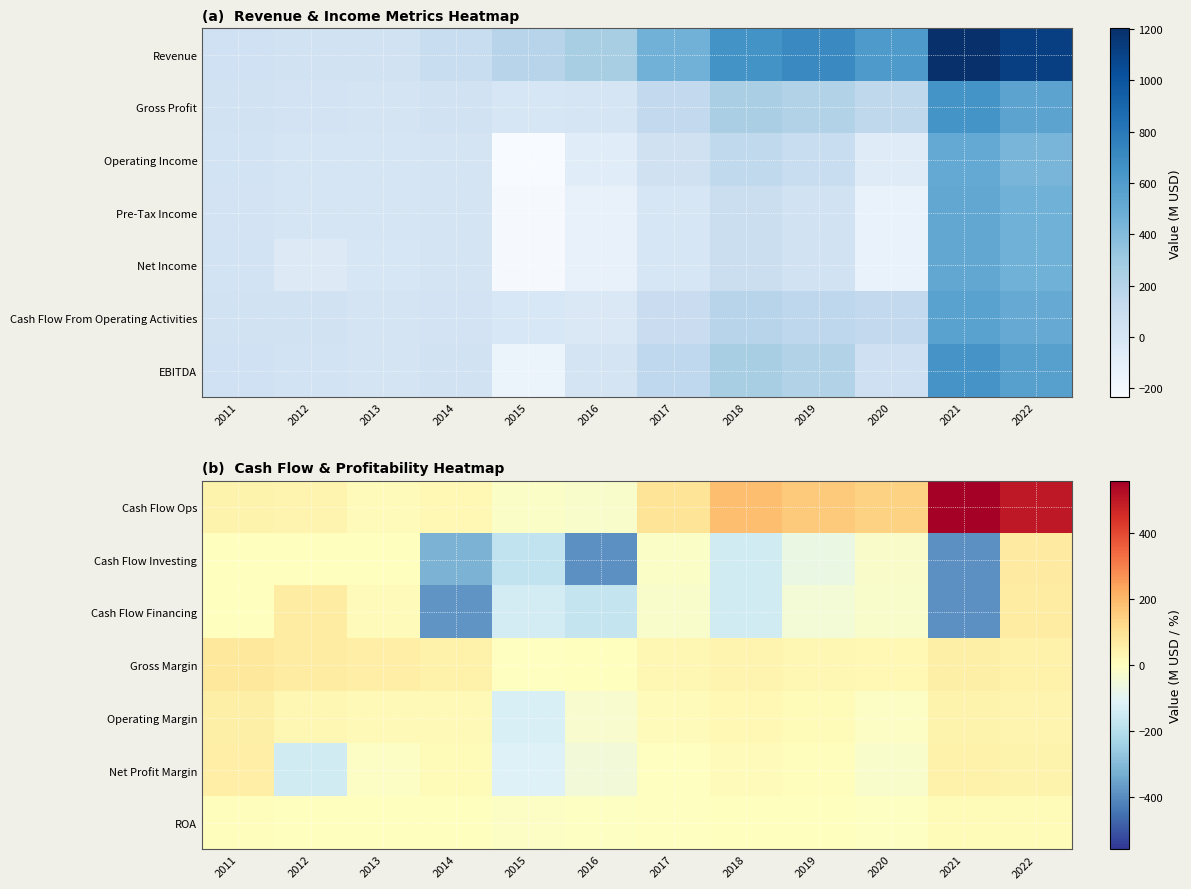

Count the number of categories in the chart.

12